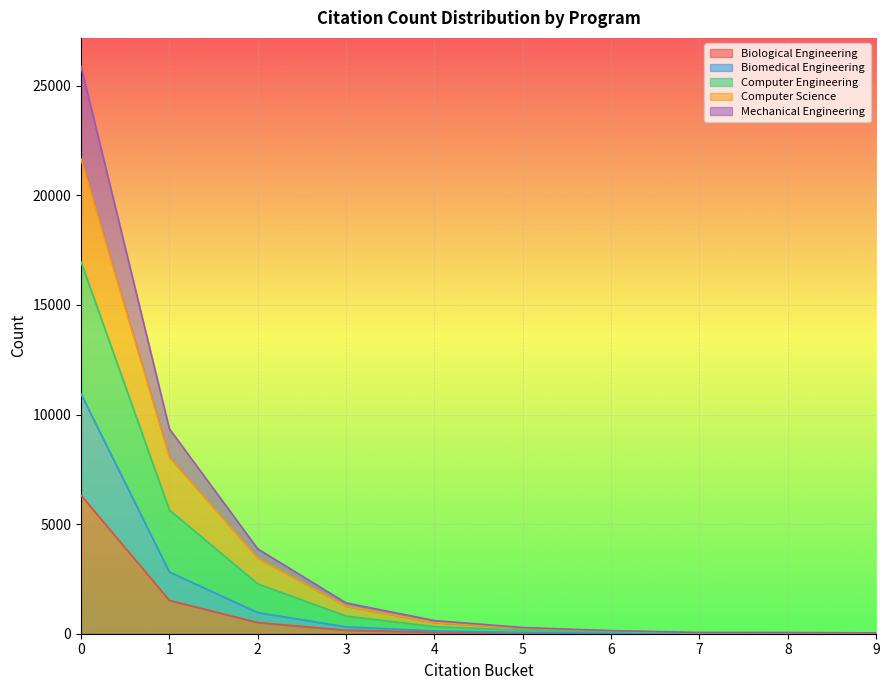

Which category has the lowest value across all series?

7